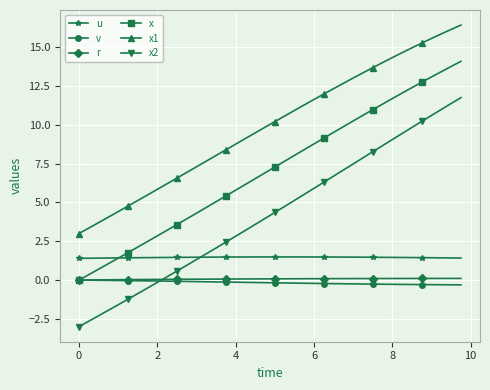

Which series has the largest total across all categories?

x1